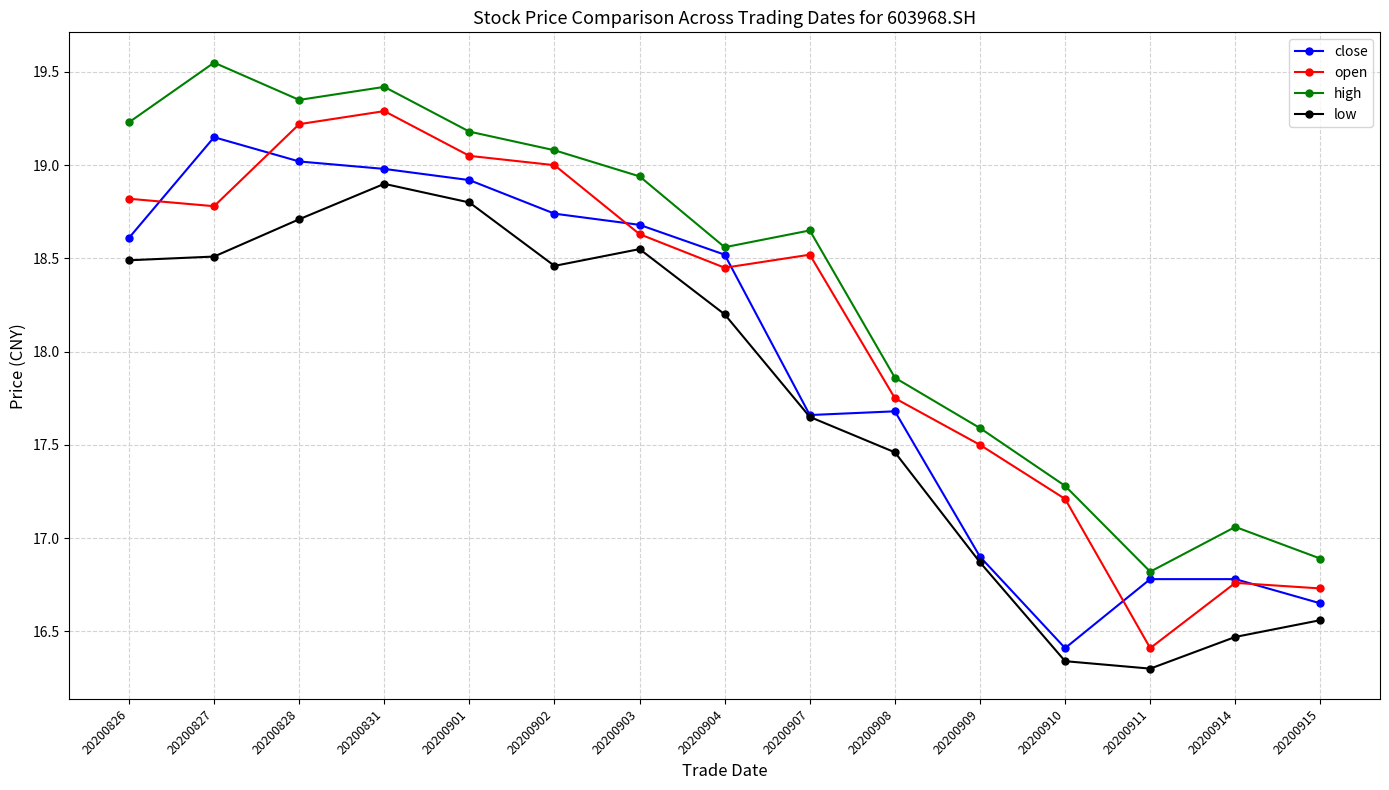

Does the chart display data point markers on the line(s)?

Yes